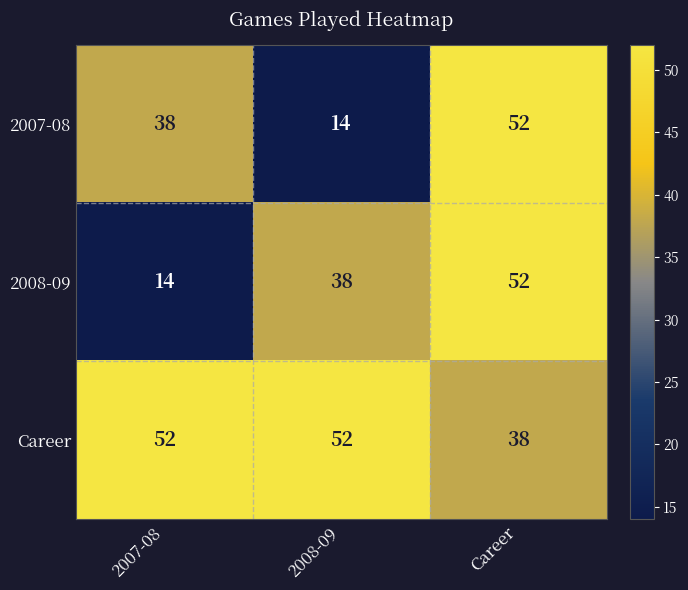

Which series has the largest total across all categories?

Career